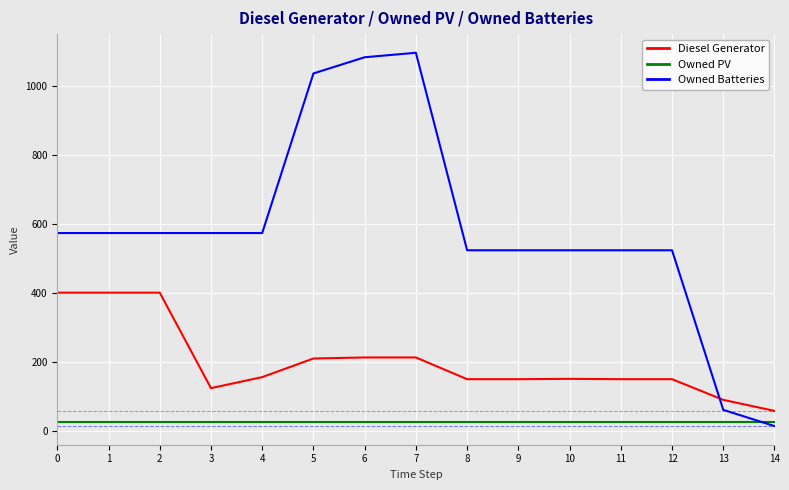

Rank the series by their average value, from highest to lowest.

Owned Batteries, Diesel Generator, Owned PV